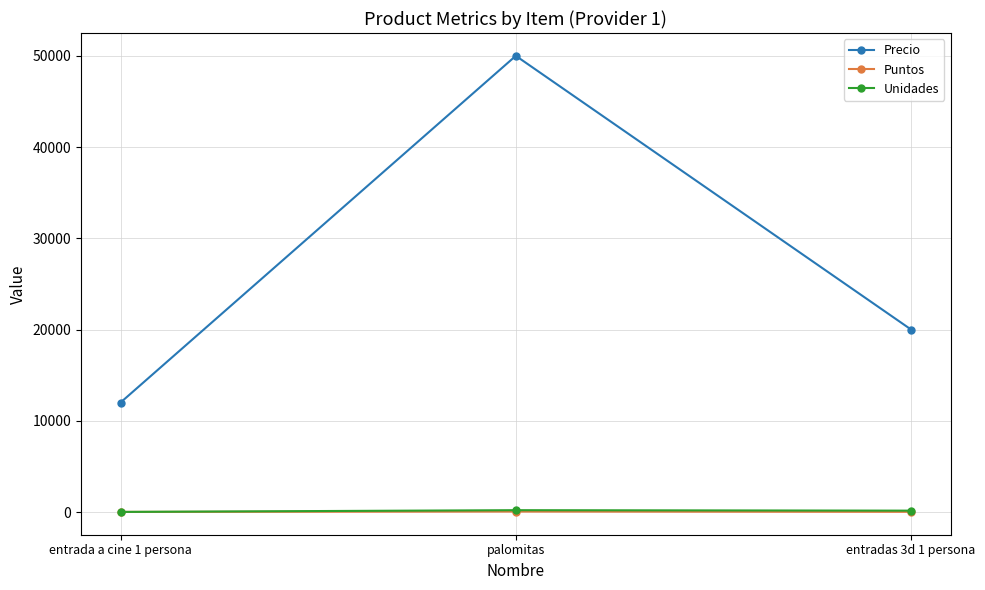

Which series has the widest spread of values?

Precio